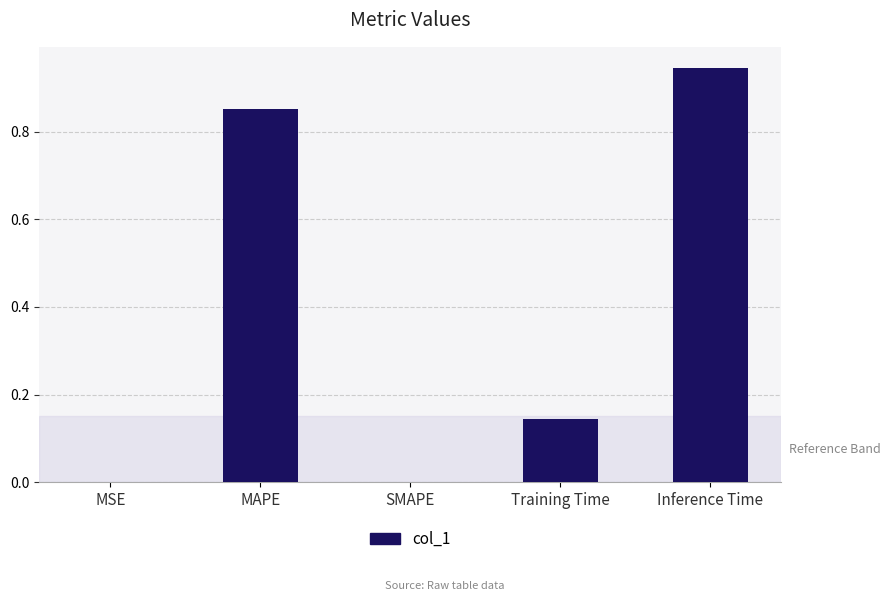

Between MAPE and Training Time, which is larger?

MAPE